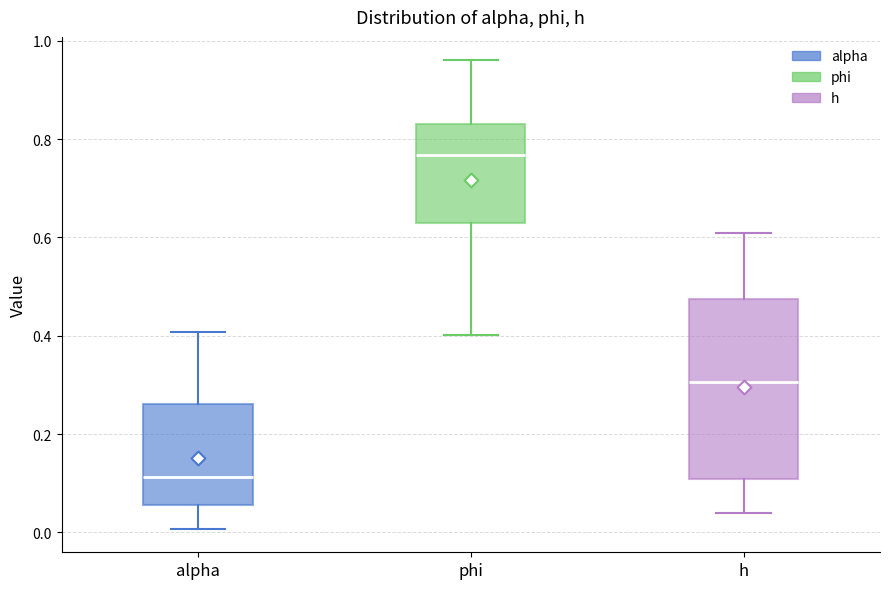

Where is the upper edge of the box for phi on the y-axis? The values are not printed on the chart, so give them approximately, as read against the axis.

0.84